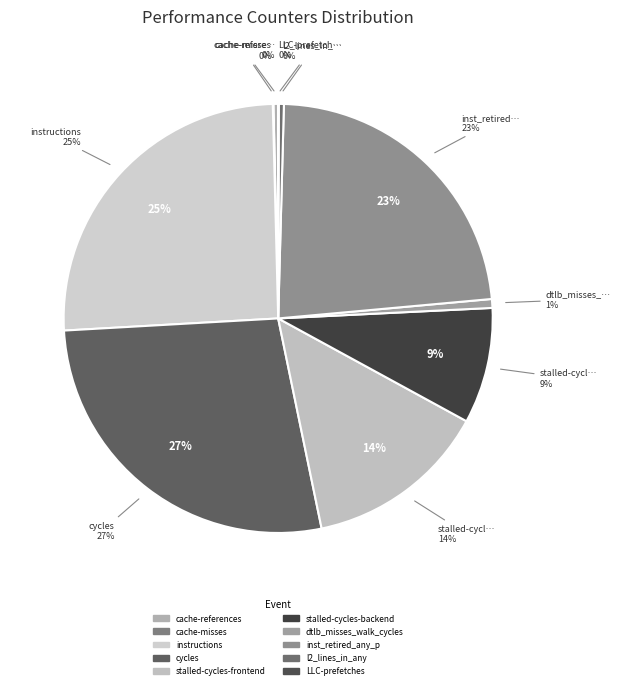

To the nearest percent, what is the difference between the largest and smallest slice percentages?

27%